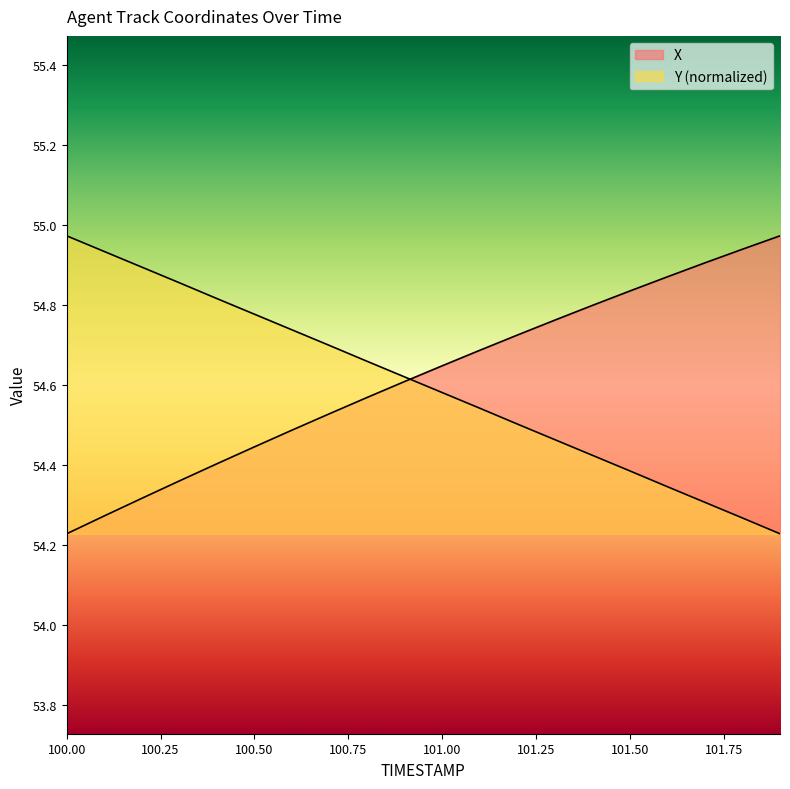

At how many categories does at least one series exceed 54?

20